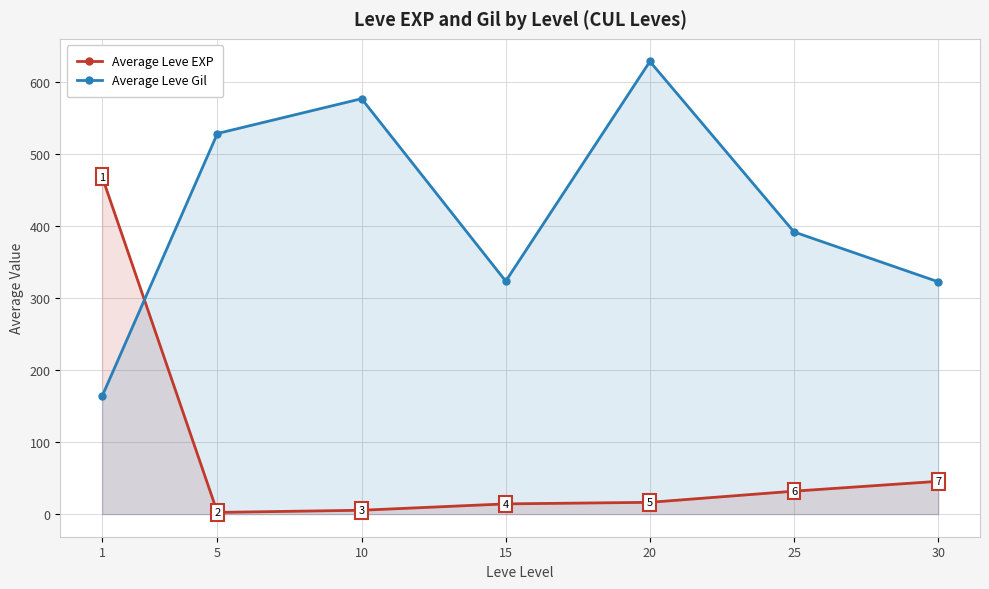

What is the sum of all Average Leve EXP values?

584.0